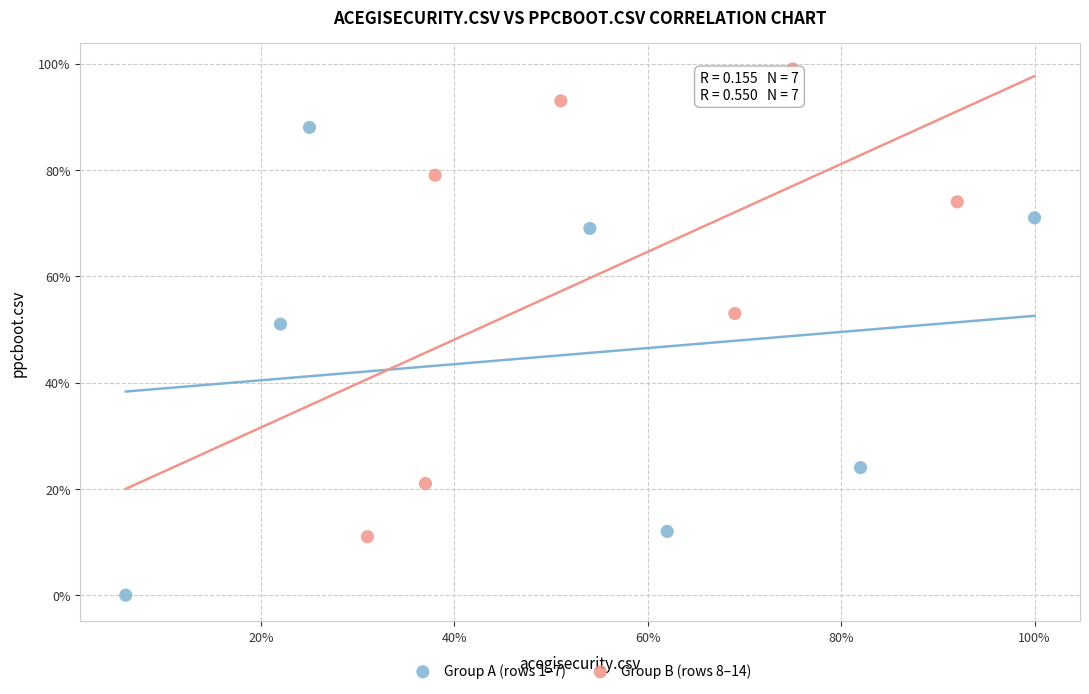

What are all the series names shown in the legend?

Group A (rows 1–7), Group B (rows 8–14)